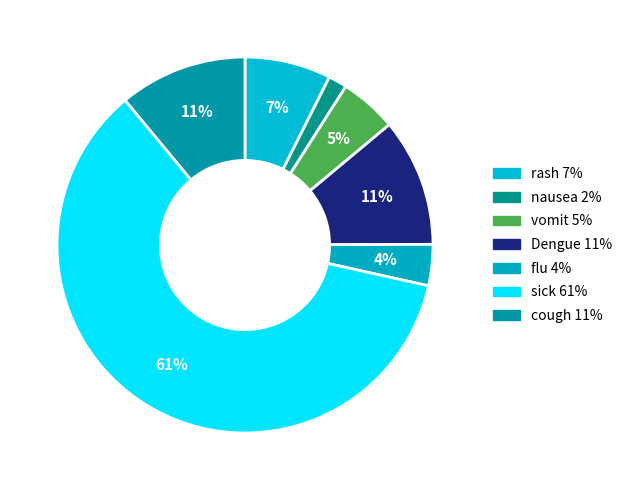

How many segments does this pie chart have?

7